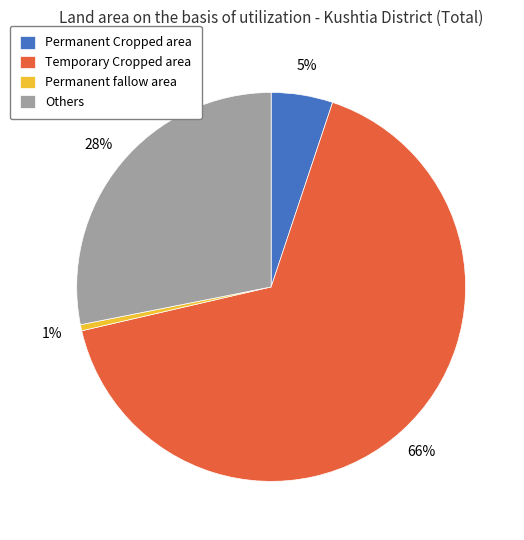

Combined, do Permanent Cropped area and Temporary Cropped area account for over 50%?

Yes